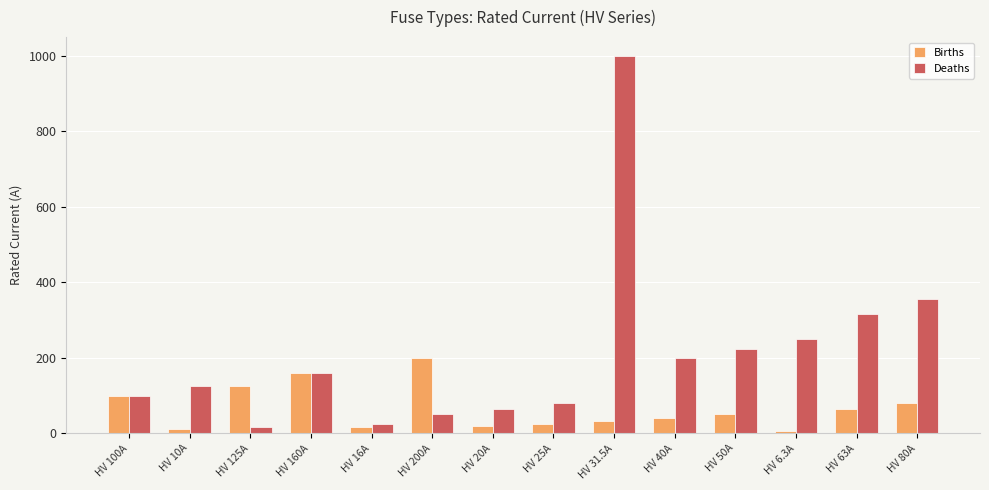

How many categories are shown in the chart?

14